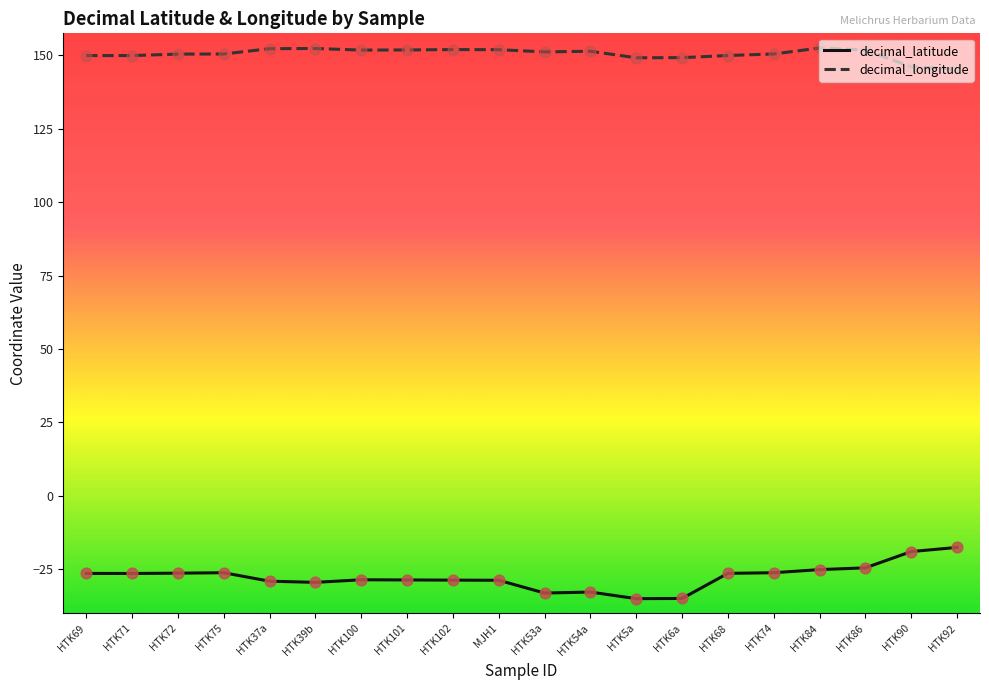

What is the difference between the highest and lowest values at HTK69?

176.4